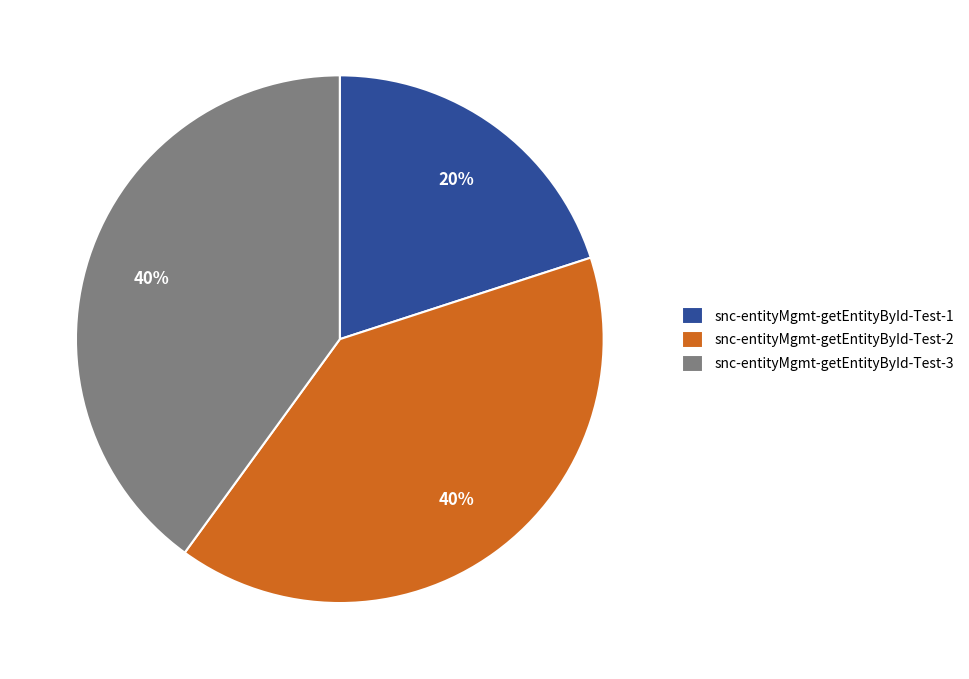

How many slices are in this pie chart?

3